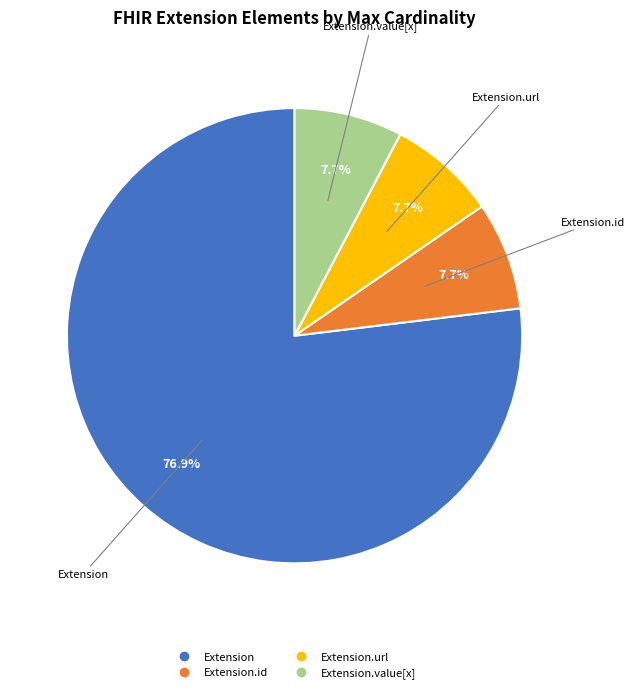

Is there a majority slice in this chart?

Yes